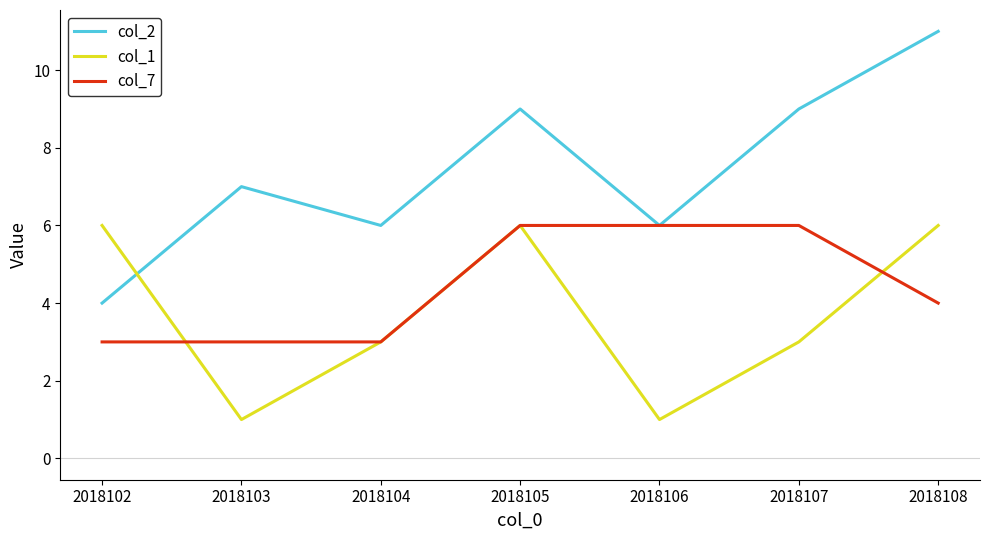

How many intersections are there between col_1 and col_2?

1